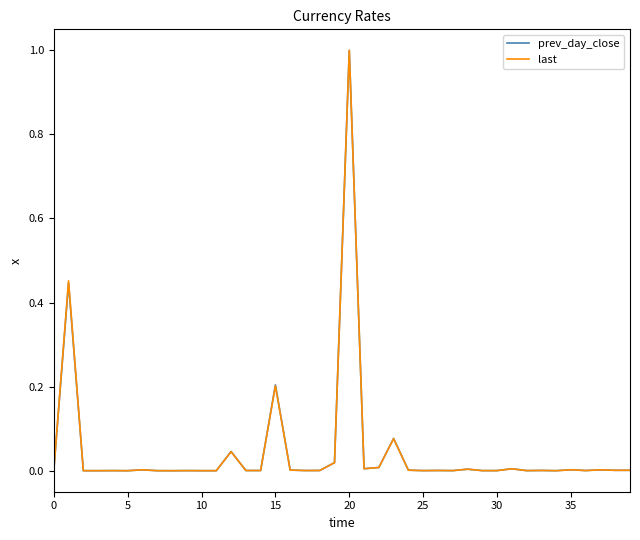

What is the maximum value shown in the chart?

1.0